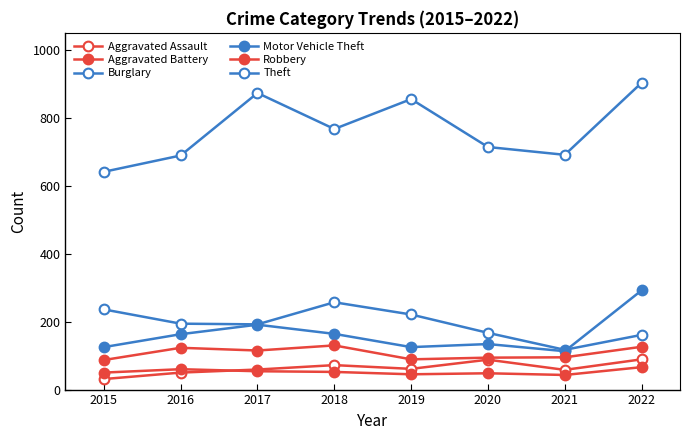

True or false: Robbery and Aggravated Assault cross at least once.

False